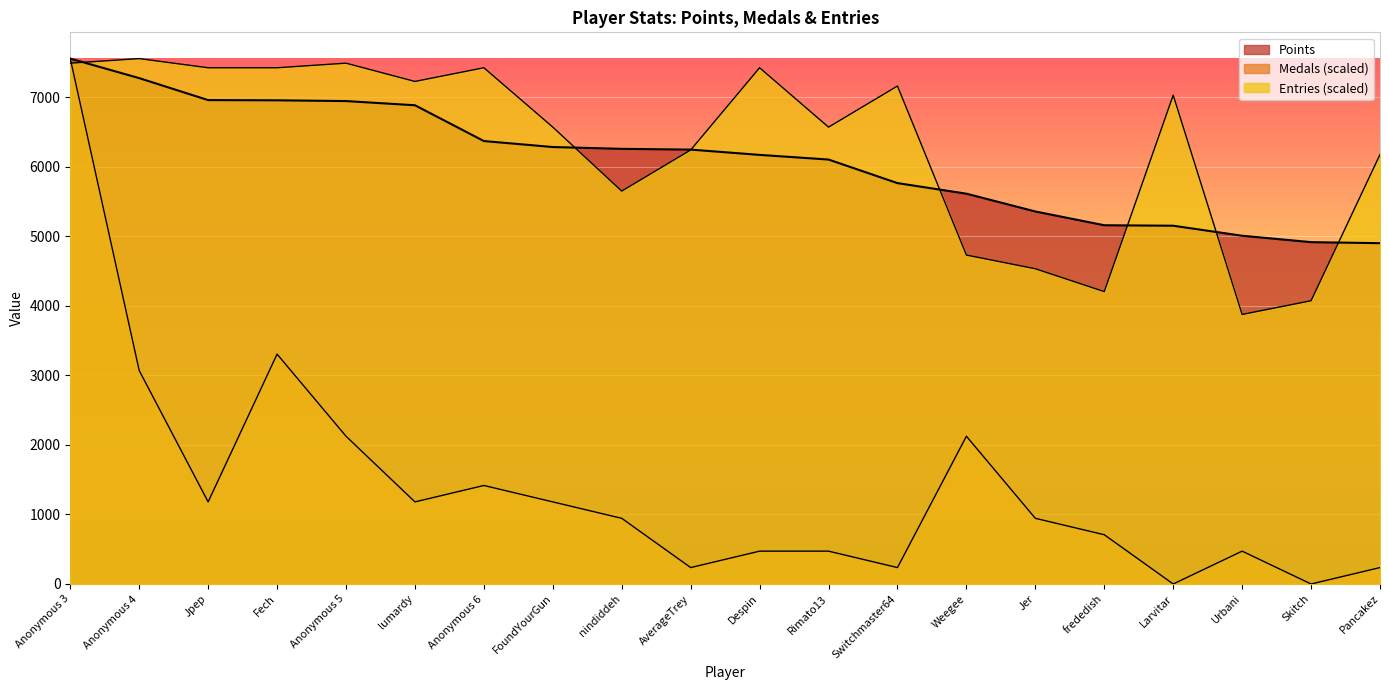

What is the sum of all Medals values?

27866.4